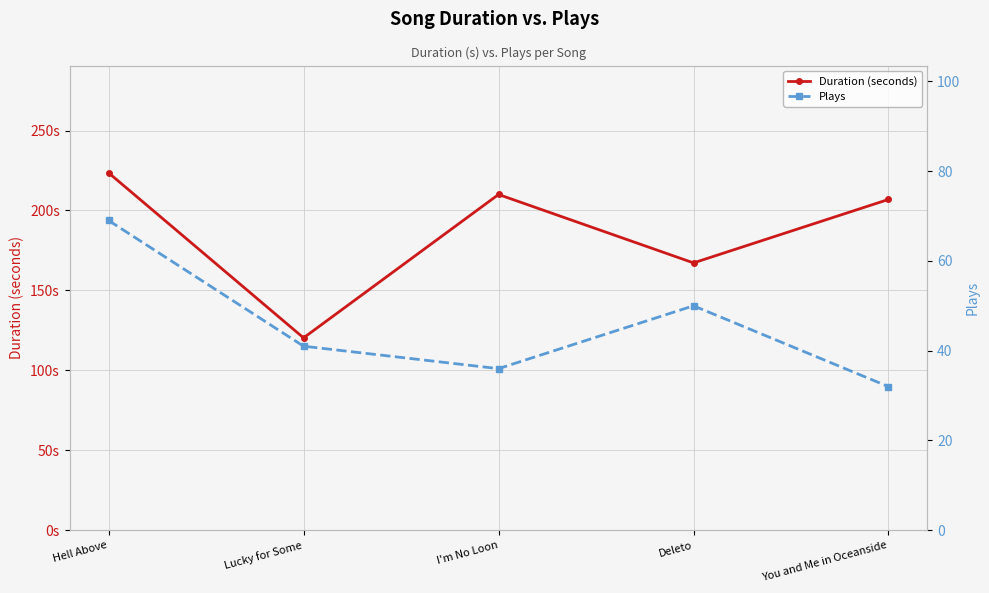

List the series in order of their overall mean, lowest first.

Plays, Duration (seconds)